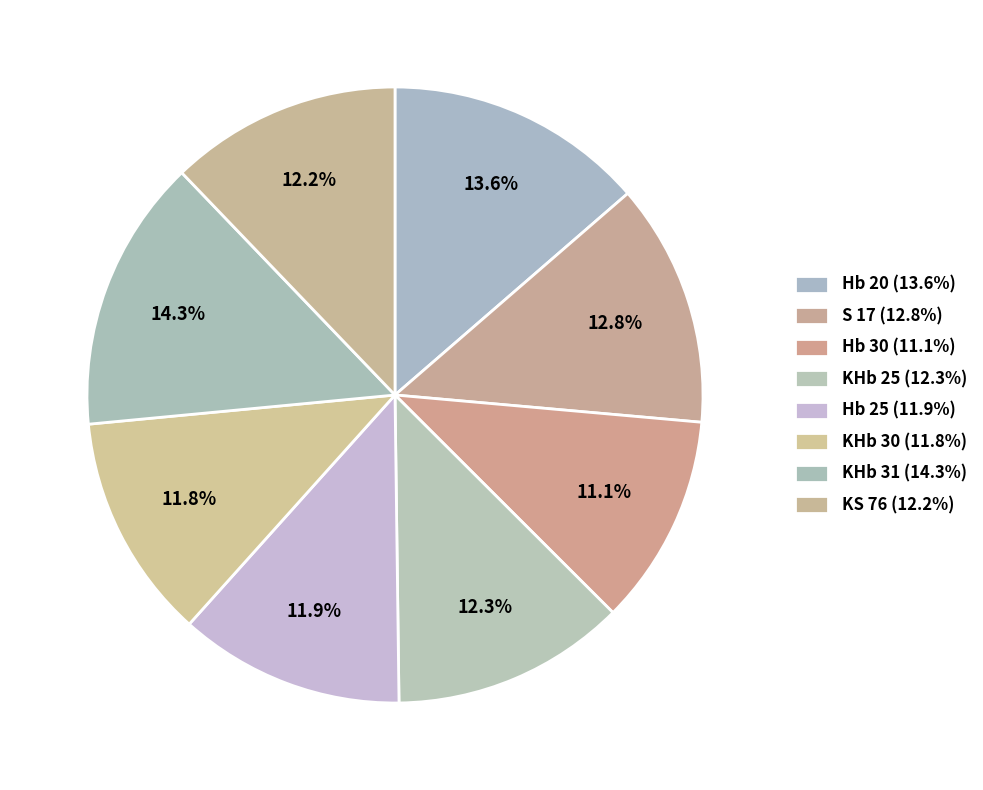

Count the number of slices in the pie.

8